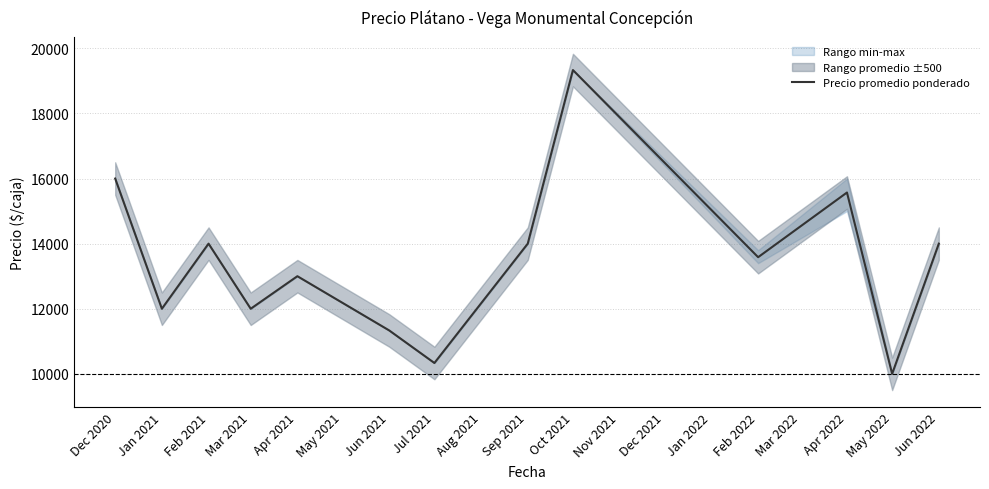

Does the chart have visible grid lines?

Yes